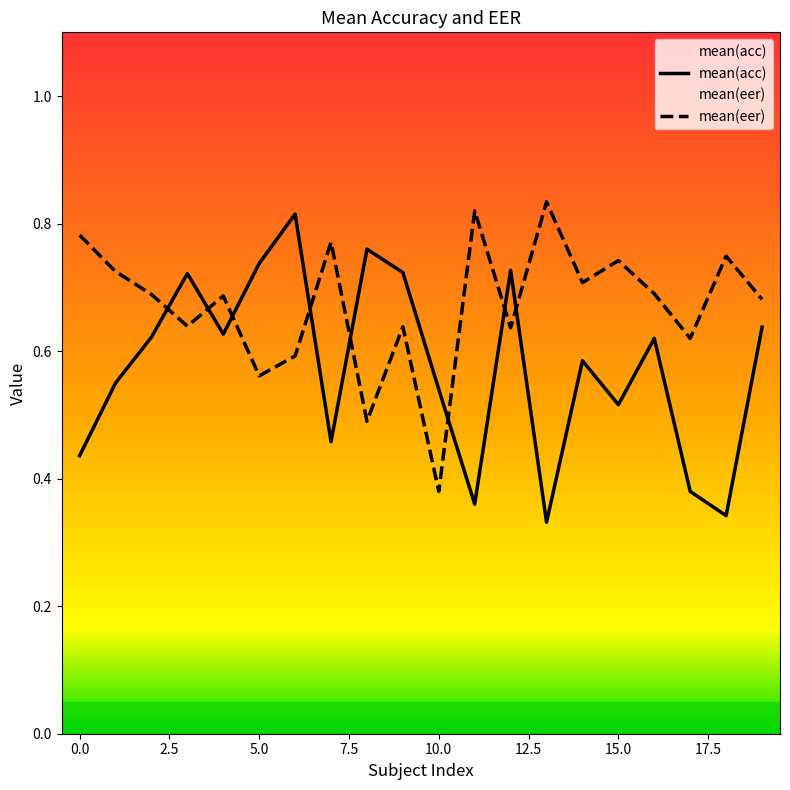

Between which two adjacent categories do mean(acc) and mean(eer) first intersect?

2 and 3